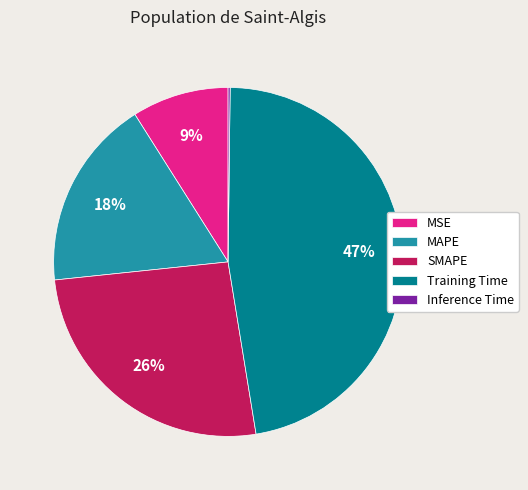

Is there a majority slice in this chart?

No